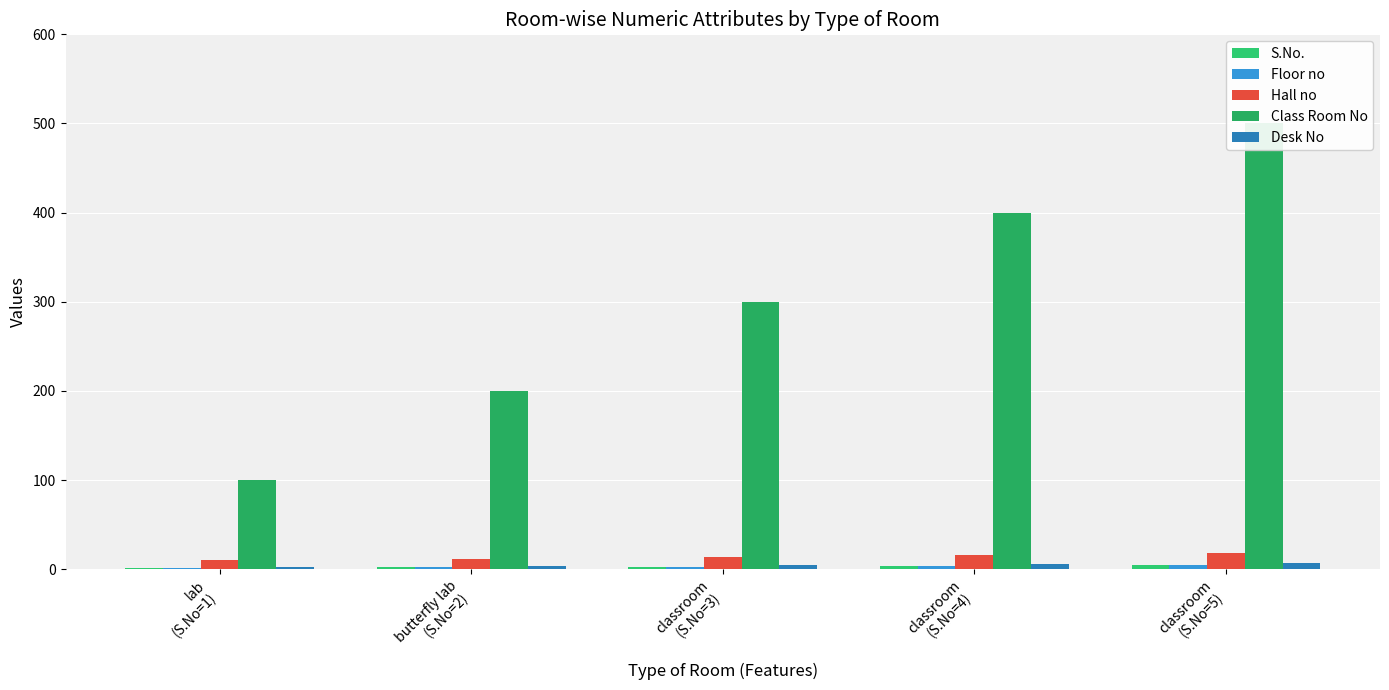

Is the value of Floor no at lab
(S.No=1) greater than the value of Desk No at classroom
(S.No=4)?

No